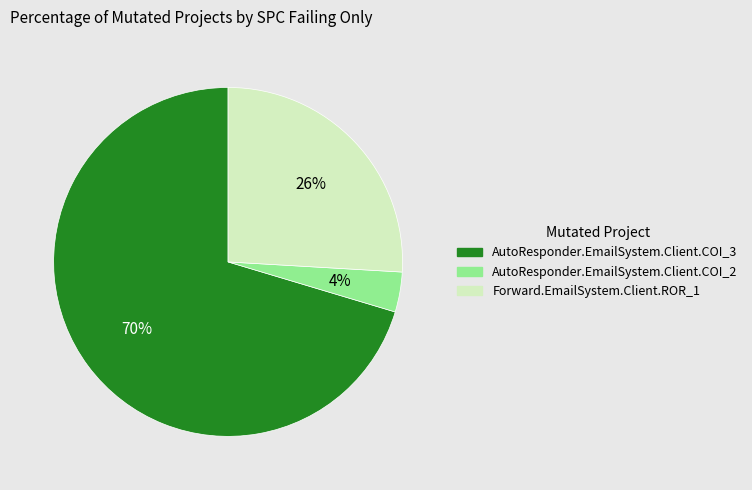

Do AutoResponder.EmailSystem.Client.COI_2 and AutoResponder.EmailSystem.Client.COI_3 together represent more than half of the pie?

Yes